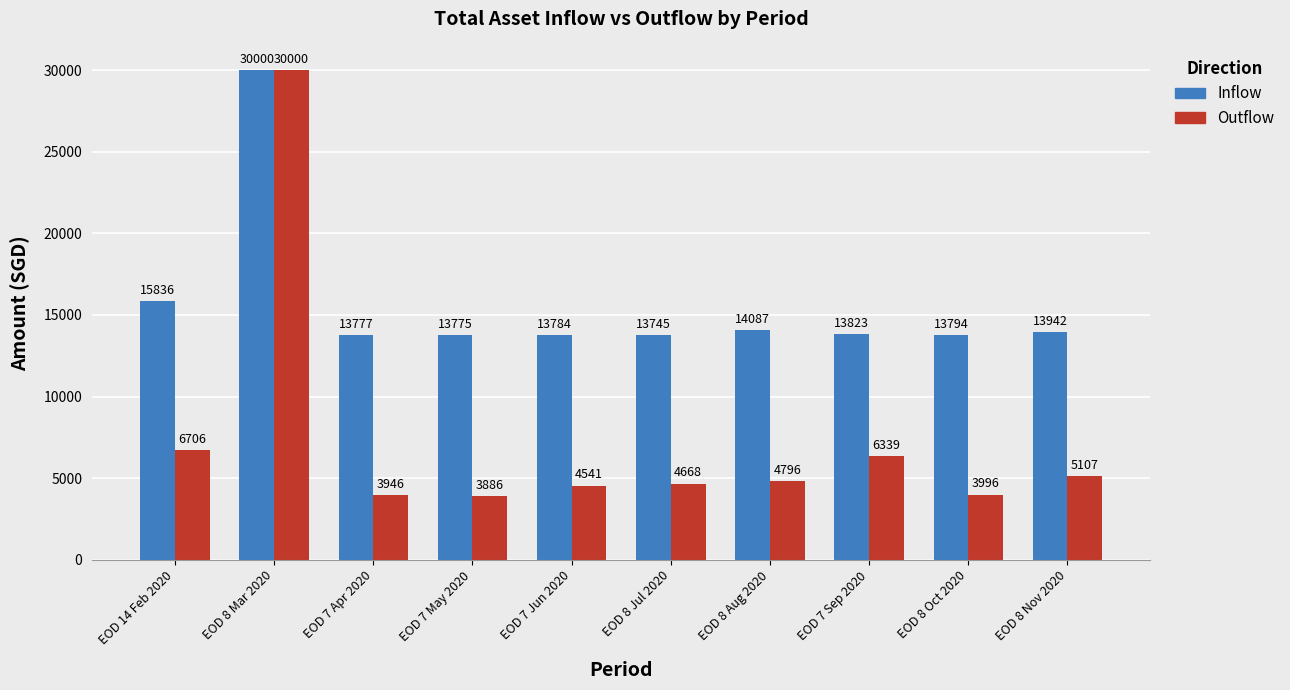

What is the label of the 6th bar from the right?

EOD 7 Jun 2020